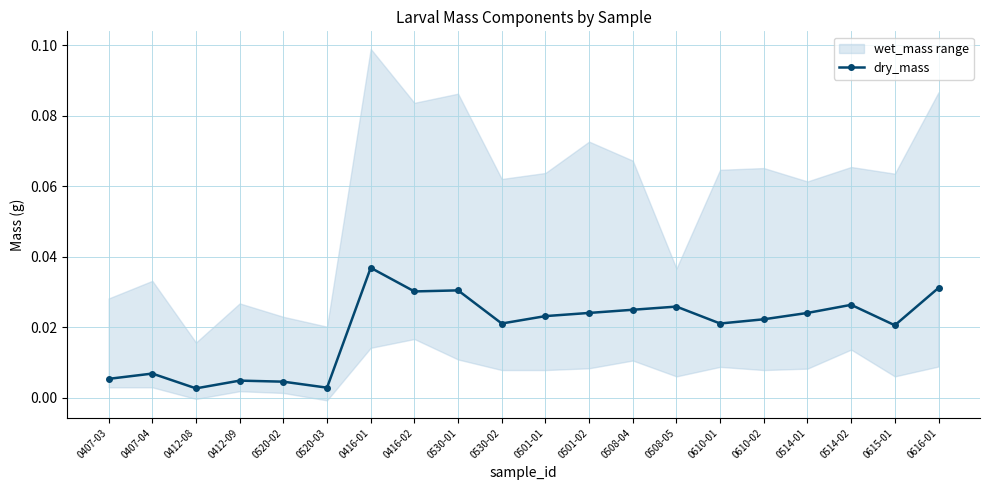

At which category does dry_mass reach its first local valley?

0412-08